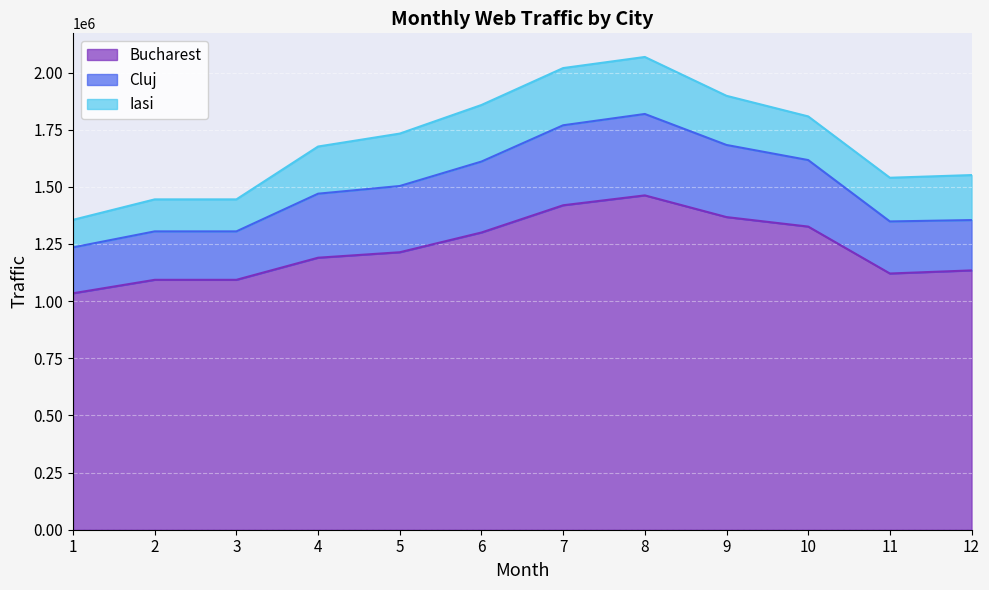

What is the total value across all series at 5?

1732914